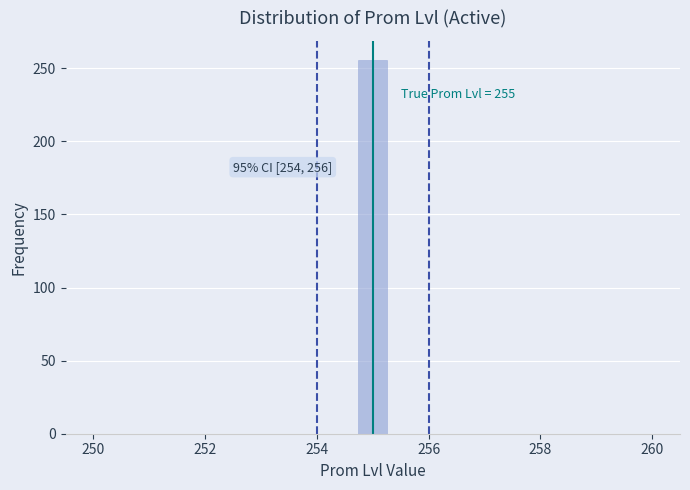

Read against the x-axis, roughly where is the centre of the tallest bar?

255.0